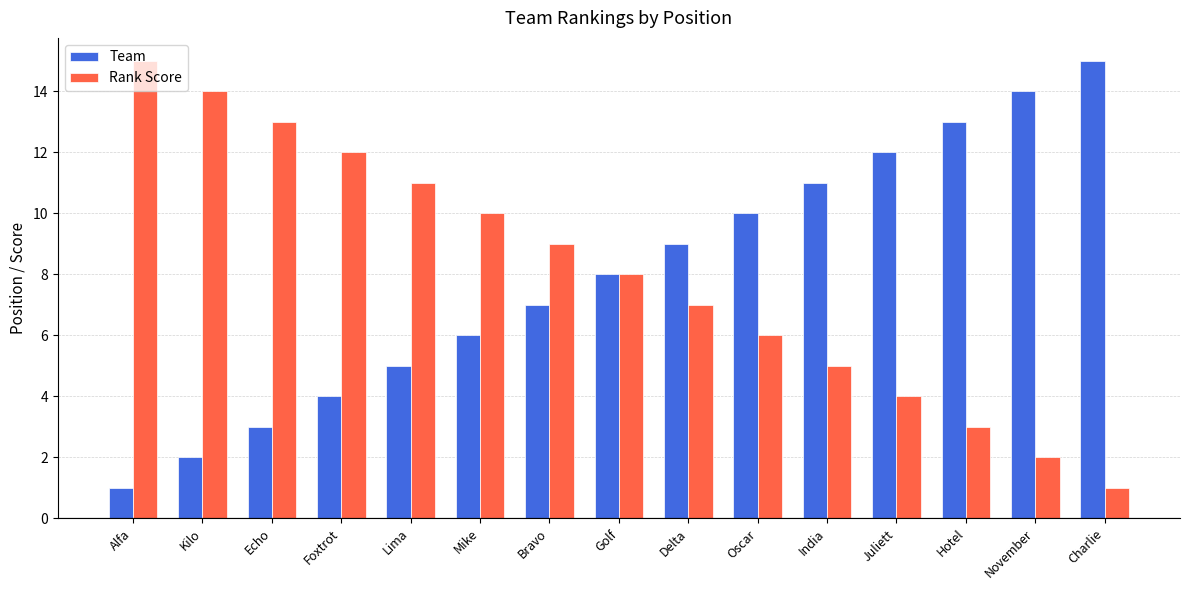

How many bars are there in total?

30